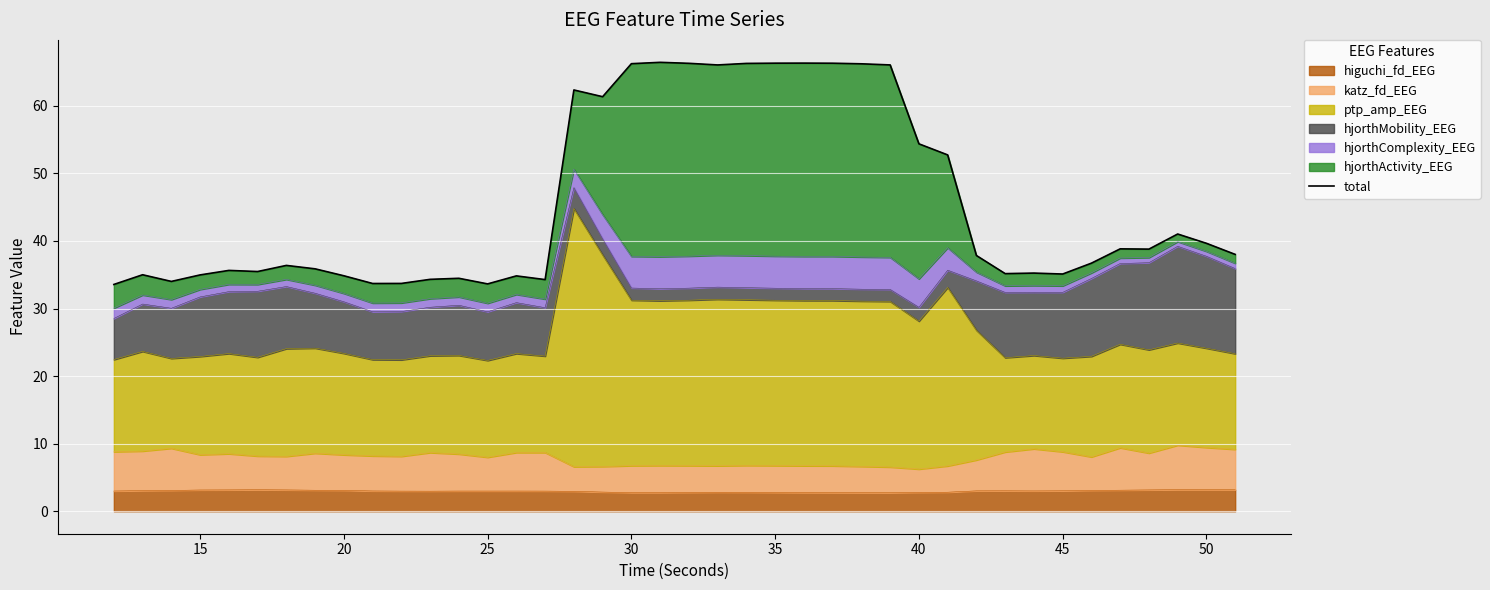

Reading left to right, extract all data points from this chart.

33.6	35.0	34.0	35.0	35.6	35.5	36.4	35.9	34.8	33.7	33.7	34.3	34.5	33.6	34.8	34.3	62.3	61.3	66.2	66.4	66.3	66.1	66.3	66.3	66.3	66.3	66.2	66.1	54.4	52.7	37.8	35.2	35.2	35.1	36.7	38.8	38.8	41.0	39.7	38.0